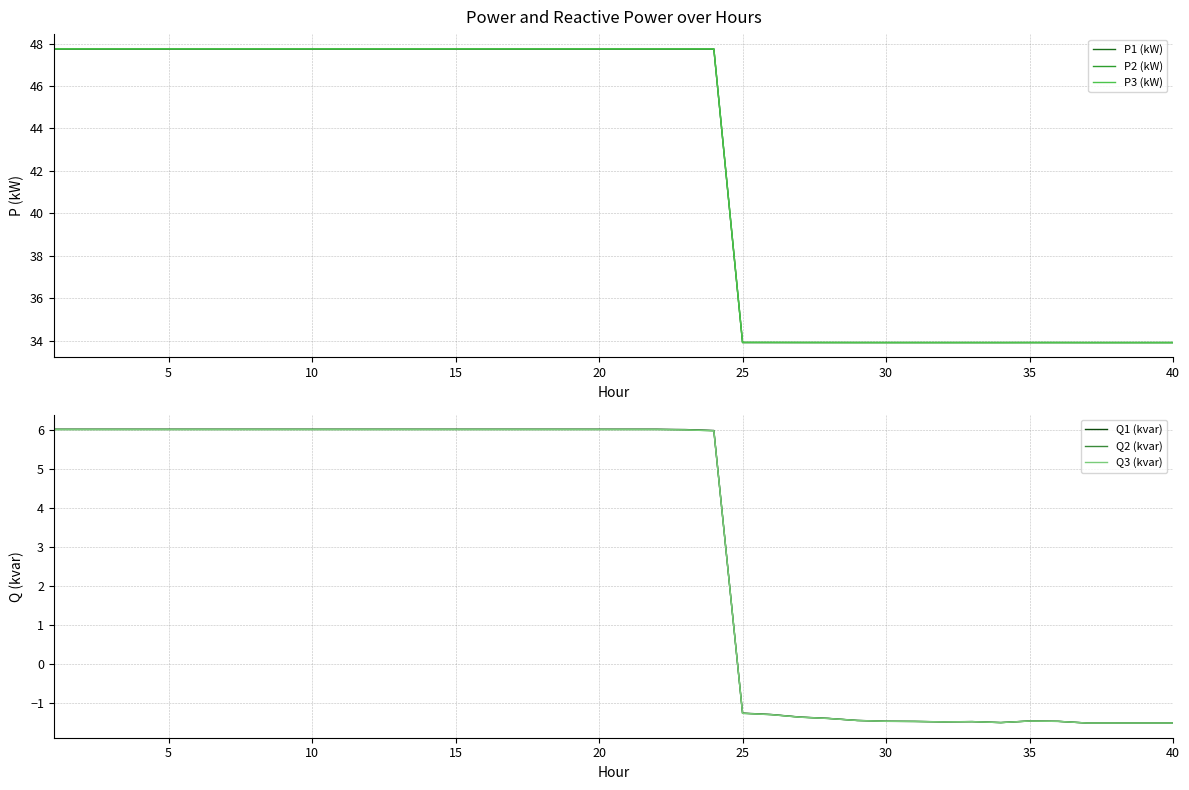

What is the sum of all Q3 (kvar) values?

121.2